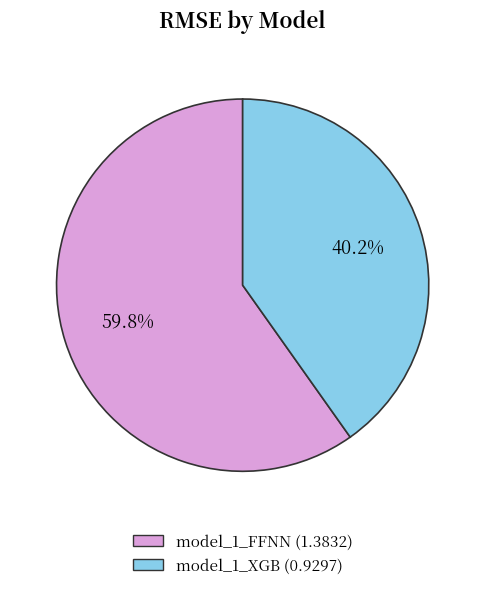

How many segments does this pie chart have?

2